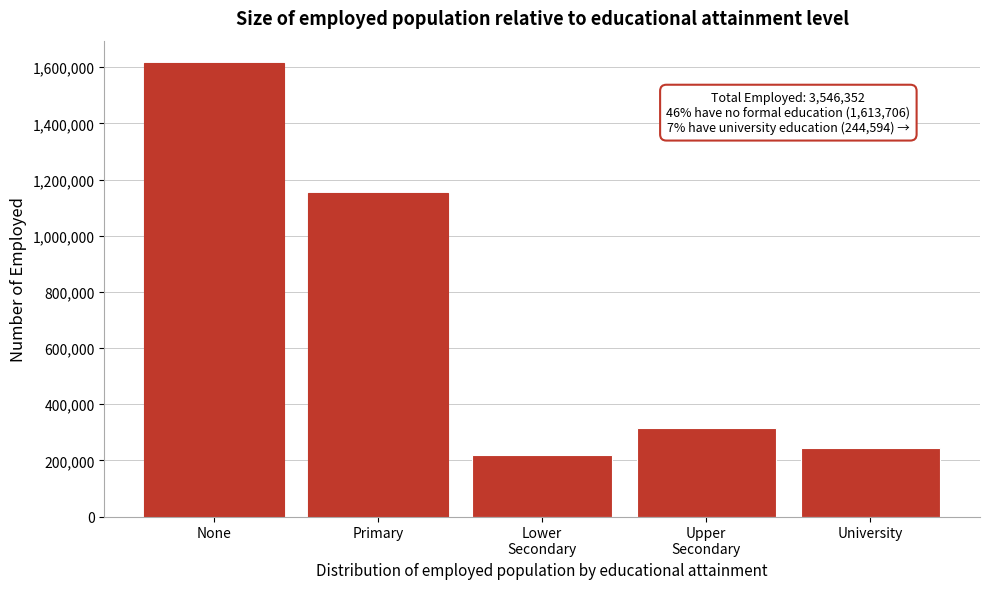

Reading right to left, what are all the values shown in this chart?

244594	315686	219337	1153029	1613706